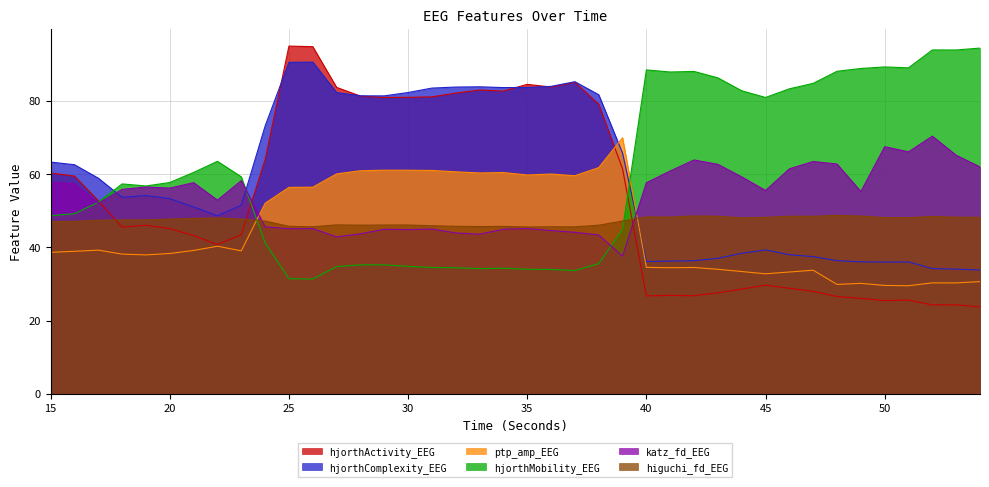

Rank the series by their maximum value, from highest to lowest.

hjorthActivity_EEG, hjorthMobility_EEG, hjorthComplexity_EEG, katz_fd_EEG, ptp_amp_EEG, higuchi_fd_EEG